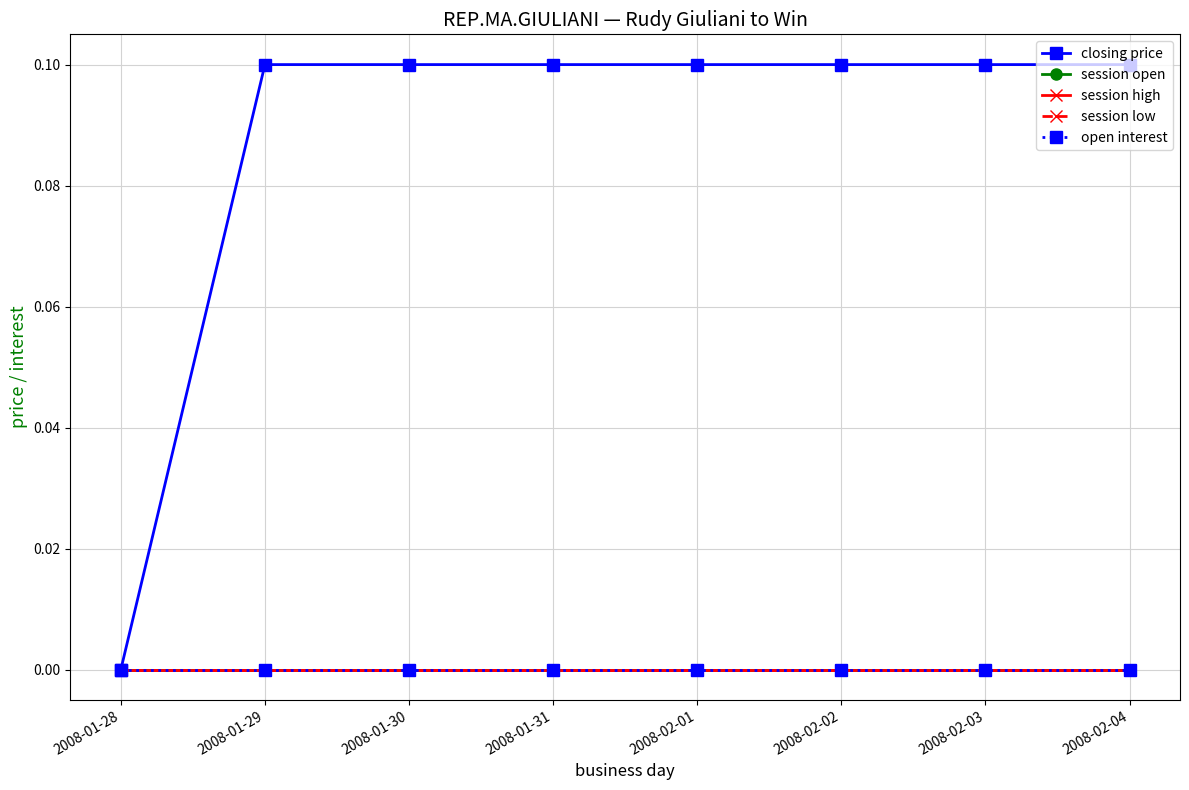

Does the chart have visible grid lines?

Yes